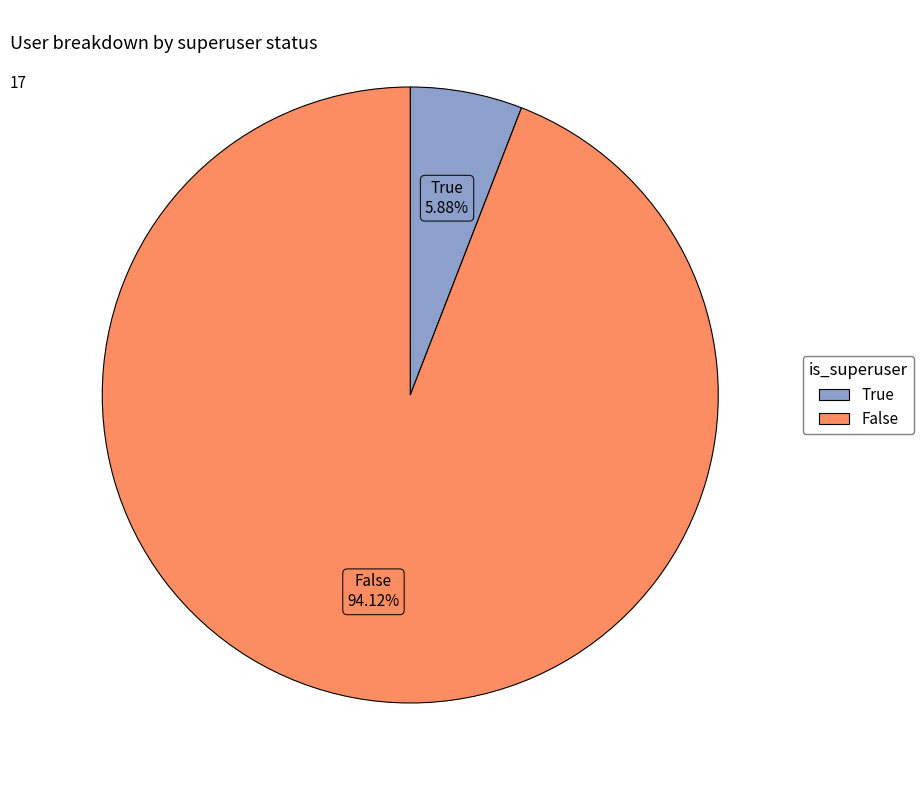

Between True and False, which is larger?

False